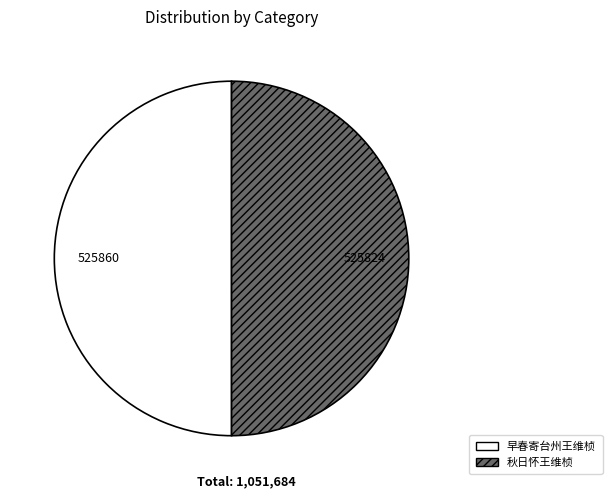

Approximately how many times larger is the value at 早春寄台州王维桢 compared to 秋日怀王维桢?

1.0